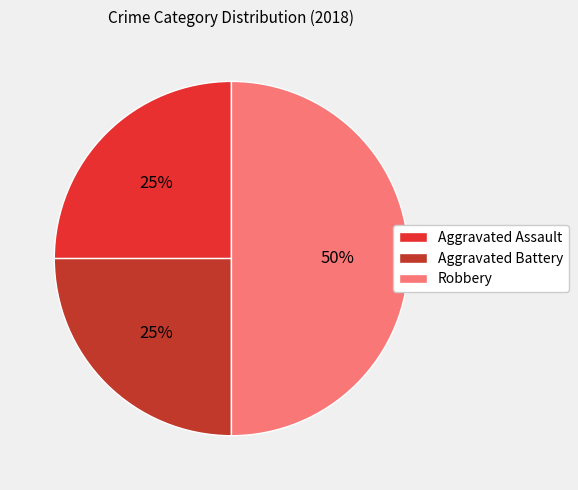

Count the number of slices in the pie.

3